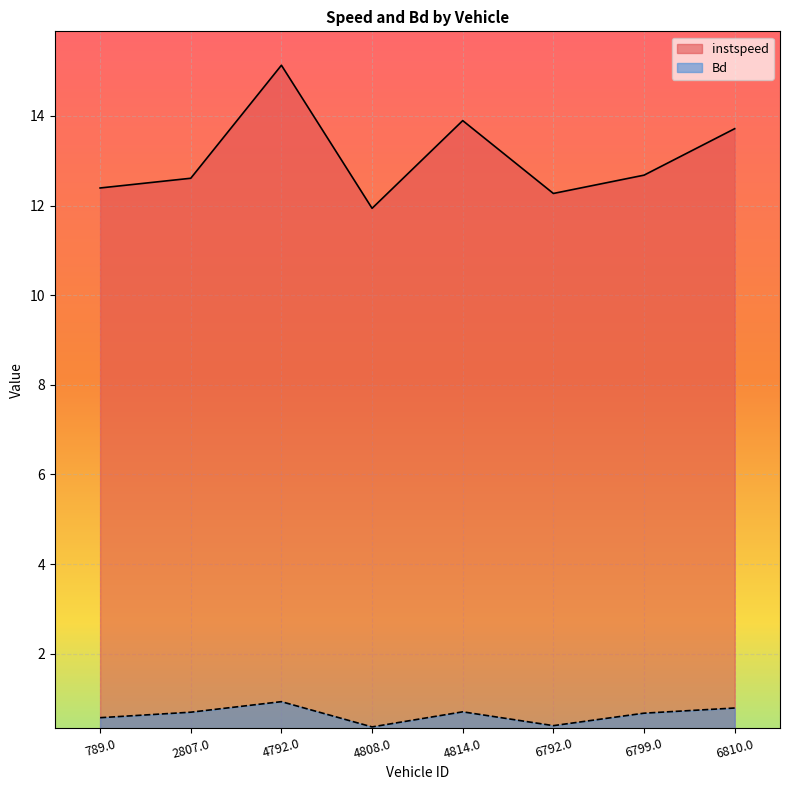

True or false: Bd has more than 1 interior local peaks.

True